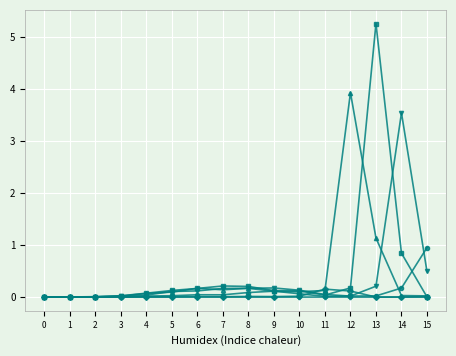

At which category is the sum across all series the highest?

13